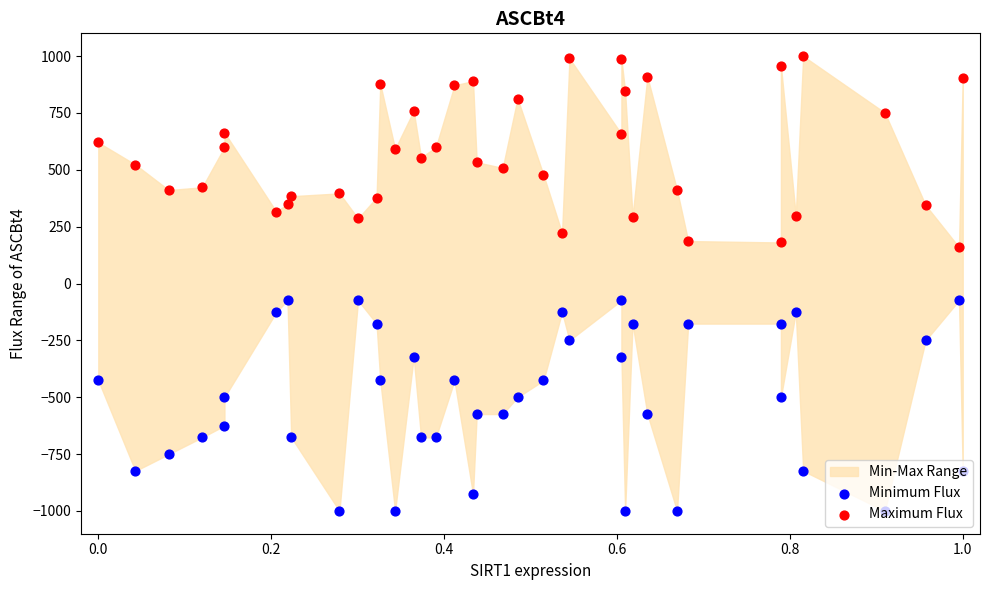

Which series has the largest Y range (max minus min)?

Minimum Flux